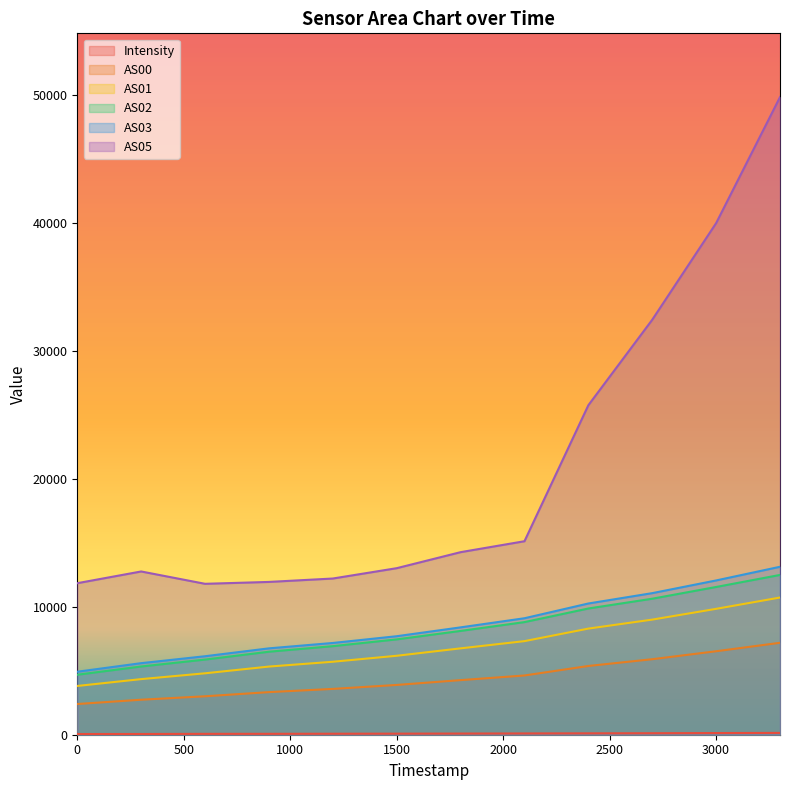

Which has a higher value, 1690033036 or 1690031236?

1690033036